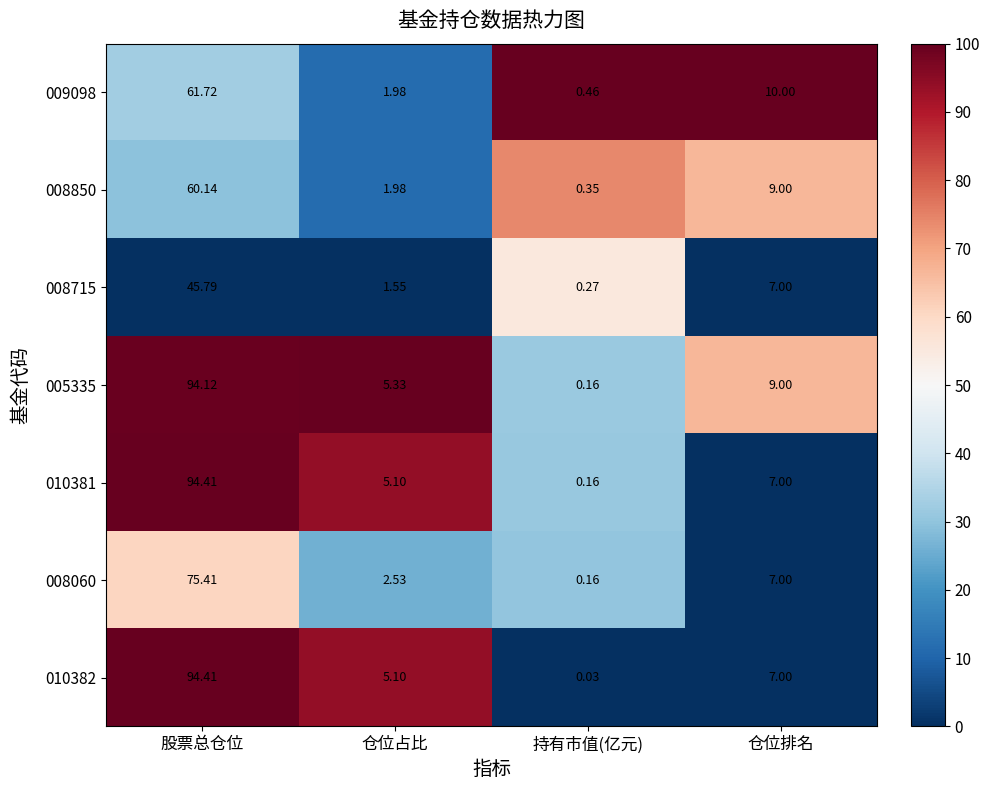

Between 仓位占比 and 仓位排名, which series saw the biggest shift?

009098